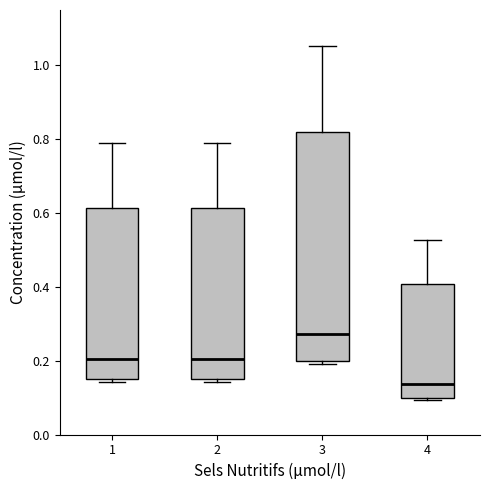

Reading left to right, read every box against the y-axis: the position of its median line, the range the box covers, and the ends of its whiskers. The values are not printed on the chart, so give them approximately, as read against the axis.

1: median 0.20, box 0.16 to 0.62, whiskers 0.14 to 0.80
2: median 0.20, box 0.16 to 0.62, whiskers 0.14 to 0.80
3: median 0.28, box 0.20 to 0.82, whiskers 0.20 (just below the box's lower edge) to 1.06
4: median 0.14, box 0.10 to 0.40, whiskers 0.10 to 0.52